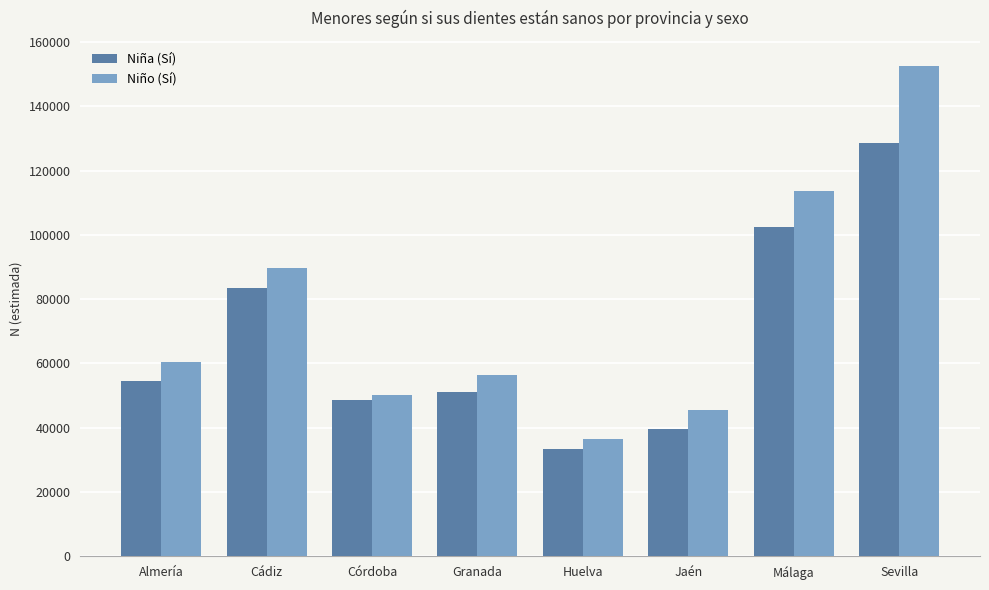

Where is Niña (Sí) nearest to the value 80868?

Cádiz